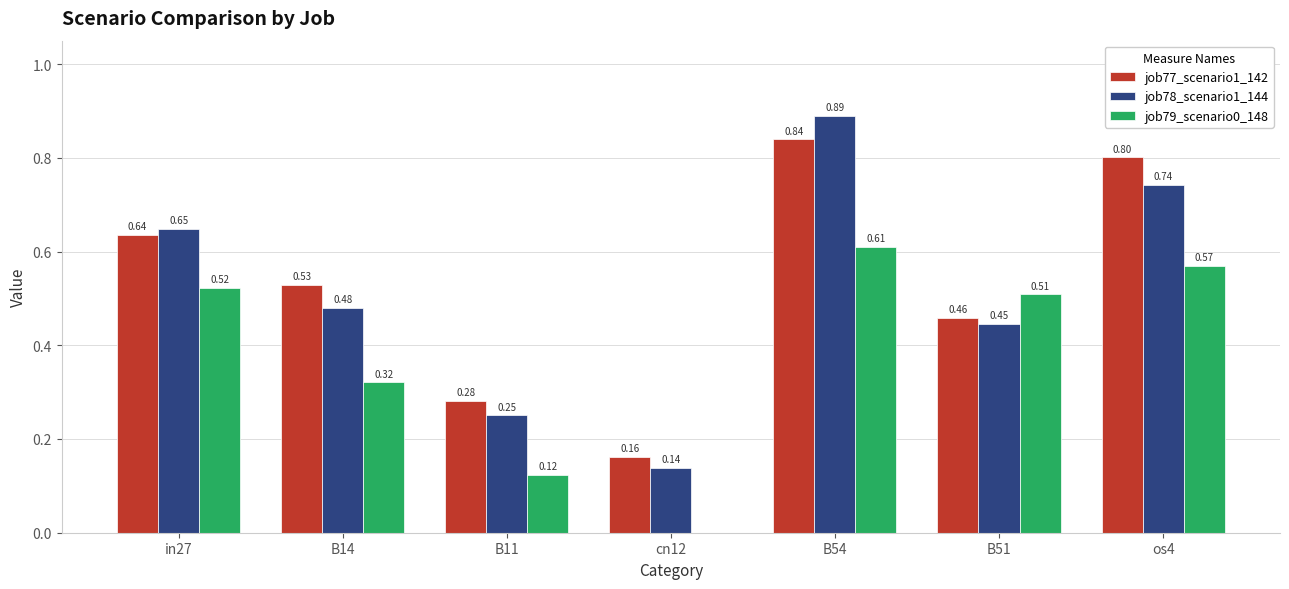

Which series changed the most between B14 and B11?

job77_scenario1_142